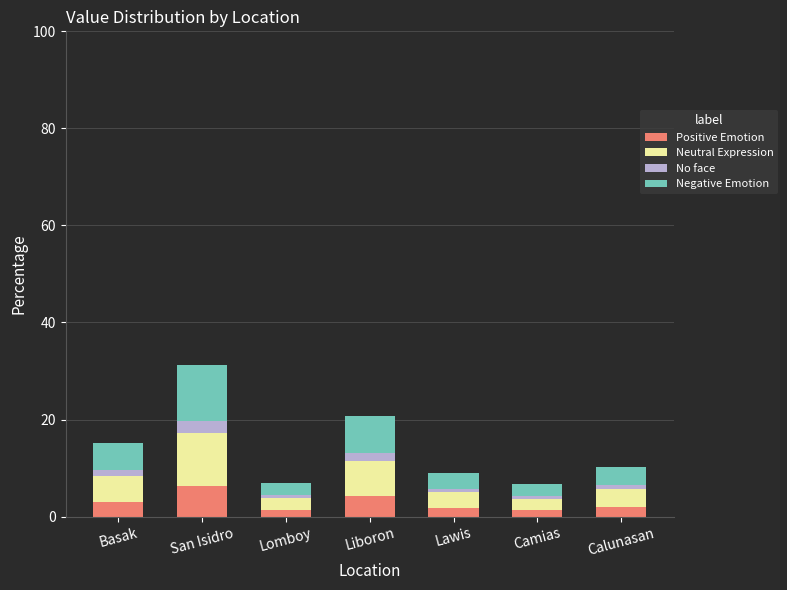

What is the average value of the Positive Emotion series?

2.9